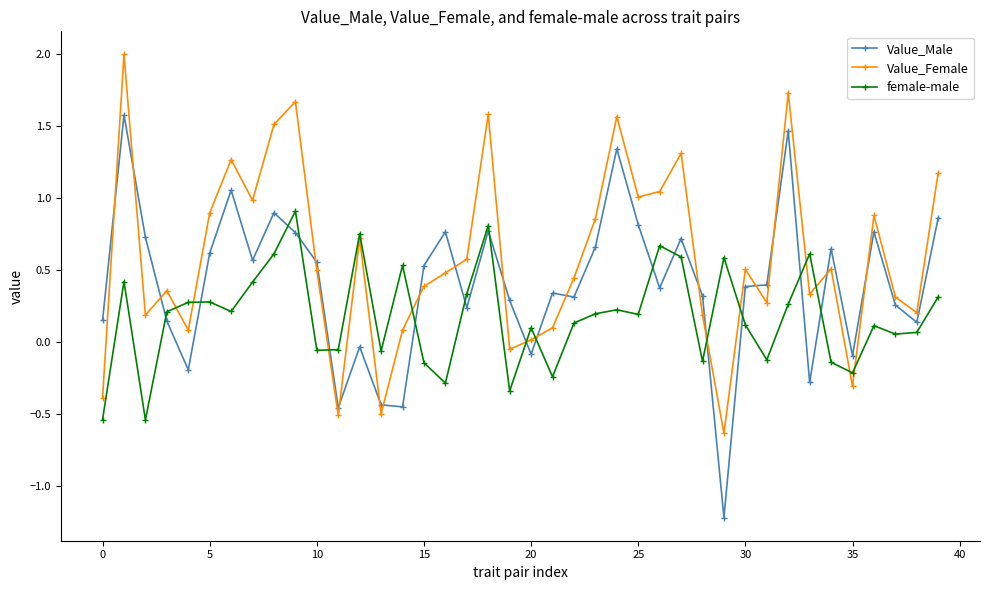

How many lines are shown in the chart?

3